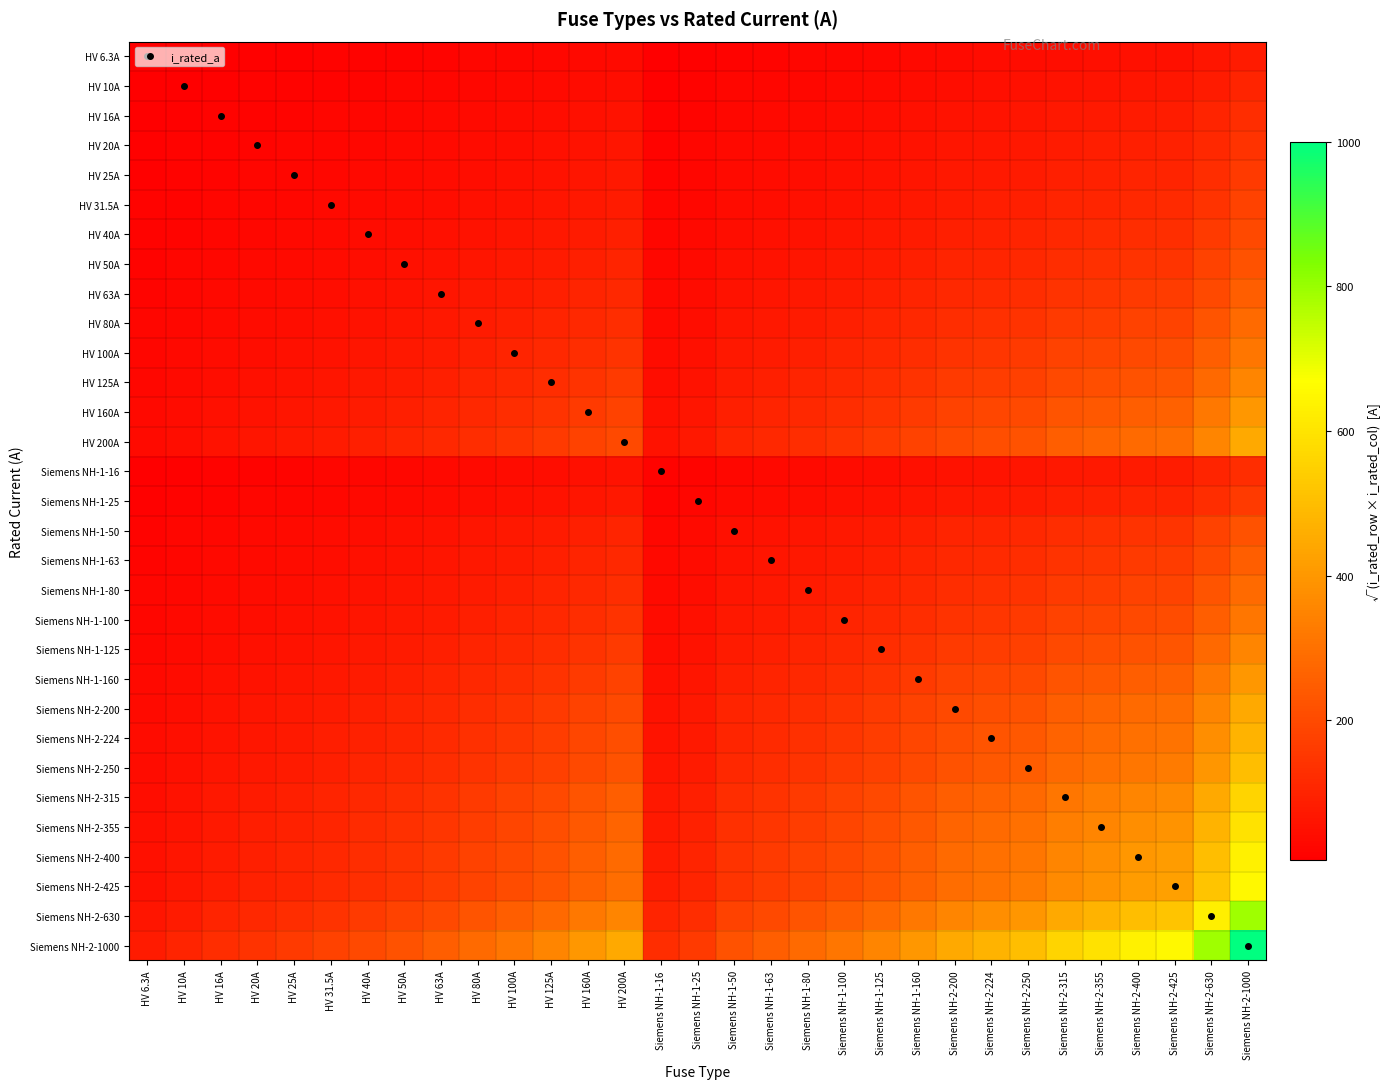

Reading left to right, transcribe all the data shown in this chart.

HV 6.3A: HV 6.3A=6.3	HV 10A=7.9	HV 16A=10.0	HV 20A=11.2	HV 25A=12.5	HV 31.5A=14.1	HV 40A=15.9	HV 50A=17.7	HV 63A=19.9	HV 80A=22.4	HV 100A=25.1	HV 125A=28.1	HV 160A=31.7	HV 200A=35.5	Siemens NH-1-16=10.0	Siemens NH-1-25=12.5	Siemens NH-1-50=17.7	Siemens NH-1-63=19.9	Siemens NH-1-80=22.4	Siemens NH-1-100=25.1	Siemens NH-1-125=28.1	Siemens NH-1-160=31.7	Siemens NH-2-200=35.5	Siemens NH-2-224=37.6	Siemens NH-2-250=39.7	Siemens NH-2-315=44.5	Siemens NH-2-355=47.3	Siemens NH-2-400=50.2	Siemens NH-2-425=51.7	Siemens NH-2-630=63.0	Siemens NH-2-1000=79.4
HV 10A: HV 6.3A=7.9	HV 10A=10.0	HV 16A=12.6	HV 20A=14.1	HV 25A=15.8	HV 31.5A=17.7	HV 40A=20.0	HV 50A=22.4	HV 63A=25.1	HV 80A=28.3	HV 100A=31.6	HV 125A=35.4	HV 160A=40.0	HV 200A=44.7	Siemens NH-1-16=12.6	Siemens NH-1-25=15.8	Siemens NH-1-50=22.4	Siemens NH-1-63=25.1	Siemens NH-1-80=28.3	Siemens NH-1-100=31.6	Siemens NH-1-125=35.4	Siemens NH-1-160=40.0	Siemens NH-2-200=44.7	Siemens NH-2-224=47.3	Siemens NH-2-250=50.0	Siemens NH-2-315=56.1	Siemens NH-2-355=59.6	Siemens NH-2-400=63.2	Siemens NH-2-425=65.2	Siemens NH-2-630=79.4	Siemens NH-2-1000=100.0
HV 16A: HV 6.3A=10.0	HV 10A=12.6	HV 16A=16.0	HV 20A=17.9	HV 25A=20.0	HV 31.5A=22.4	HV 40A=25.3	HV 50A=28.3	HV 63A=31.7	HV 80A=35.8	HV 100A=40.0	HV 125A=44.7	HV 160A=50.6	HV 200A=56.6	Siemens NH-1-16=16.0	Siemens NH-1-25=20.0	Siemens NH-1-50=28.3	Siemens NH-1-63=31.7	Siemens NH-1-80=35.8	Siemens NH-1-100=40.0	Siemens NH-1-125=44.7	Siemens NH-1-160=50.6	Siemens NH-2-200=56.6	Siemens NH-2-224=59.9	Siemens NH-2-250=63.2	Siemens NH-2-315=71.0	Siemens NH-2-355=75.4	Siemens NH-2-400=80.0	Siemens NH-2-425=82.5	Siemens NH-2-630=100.4	Siemens NH-2-1000=126.5
HV 20A: HV 6.3A=11.2	HV 10A=14.1	HV 16A=17.9	HV 20A=20.0	HV 25A=22.4	HV 31.5A=25.1	HV 40A=28.3	HV 50A=31.6	HV 63A=35.5	HV 80A=40.0	HV 100A=44.7	HV 125A=50.0	HV 160A=56.6	HV 200A=63.2	Siemens NH-1-16=17.9	Siemens NH-1-25=22.4	Siemens NH-1-50=31.6	Siemens NH-1-63=35.5	Siemens NH-1-80=40.0	Siemens NH-1-100=44.7	Siemens NH-1-125=50.0	Siemens NH-1-160=56.6	Siemens NH-2-200=63.2	Siemens NH-2-224=66.9	Siemens NH-2-250=70.7	Siemens NH-2-315=79.4	Siemens NH-2-355=84.3	Siemens NH-2-400=89.4	Siemens NH-2-425=92.2	Siemens NH-2-630=112.2	Siemens NH-2-1000=141.4
HV 25A: HV 6.3A=12.5	HV 10A=15.8	HV 16A=20.0	HV 20A=22.4	HV 25A=25.0	HV 31.5A=28.1	HV 40A=31.6	HV 50A=35.4	HV 63A=39.7	HV 80A=44.7	HV 100A=50.0	HV 125A=55.9	HV 160A=63.2	HV 200A=70.7	Siemens NH-1-16=20.0	Siemens NH-1-25=25.0	Siemens NH-1-50=35.4	Siemens NH-1-63=39.7	Siemens NH-1-80=44.7	Siemens NH-1-100=50.0	Siemens NH-1-125=55.9	Siemens NH-1-160=63.2	Siemens NH-2-200=70.7	Siemens NH-2-224=74.8	Siemens NH-2-250=79.1	Siemens NH-2-315=88.7	Siemens NH-2-355=94.2	Siemens NH-2-400=100.0	Siemens NH-2-425=103.1	Siemens NH-2-630=125.5	Siemens NH-2-1000=158.1
HV 31.5A: HV 6.3A=14.1	HV 10A=17.7	HV 16A=22.4	HV 20A=25.1	HV 25A=28.1	HV 31.5A=31.5	HV 40A=35.5	HV 50A=39.7	HV 63A=44.5	HV 80A=50.2	HV 100A=56.1	HV 125A=62.7	HV 160A=71.0	HV 200A=79.4	Siemens NH-1-16=22.4	Siemens NH-1-25=28.1	Siemens NH-1-50=39.7	Siemens NH-1-63=44.5	Siemens NH-1-80=50.2	Siemens NH-1-100=56.1	Siemens NH-1-125=62.7	Siemens NH-1-160=71.0	Siemens NH-2-200=79.4	Siemens NH-2-224=84.0	Siemens NH-2-250=88.7	Siemens NH-2-315=99.6	Siemens NH-2-355=105.7	Siemens NH-2-400=112.2	Siemens NH-2-425=115.7	Siemens NH-2-630=140.9	Siemens NH-2-1000=177.5
HV 40A: HV 6.3A=15.9	HV 10A=20.0	HV 16A=25.3	HV 20A=28.3	HV 25A=31.6	HV 31.5A=35.5	HV 40A=40.0	HV 50A=44.7	HV 63A=50.2	HV 80A=56.6	HV 100A=63.2	HV 125A=70.7	HV 160A=80.0	HV 200A=89.4	Siemens NH-1-16=25.3	Siemens NH-1-25=31.6	Siemens NH-1-50=44.7	Siemens NH-1-63=50.2	Siemens NH-1-80=56.6	Siemens NH-1-100=63.2	Siemens NH-1-125=70.7	Siemens NH-1-160=80.0	Siemens NH-2-200=89.4	Siemens NH-2-224=94.7	Siemens NH-2-250=100.0	Siemens NH-2-315=112.2	Siemens NH-2-355=119.2	Siemens NH-2-400=126.5	Siemens NH-2-425=130.4	Siemens NH-2-630=158.7	Siemens NH-2-1000=200.0
HV 50A: HV 6.3A=17.7	HV 10A=22.4	HV 16A=28.3	HV 20A=31.6	HV 25A=35.4	HV 31.5A=39.7	HV 40A=44.7	HV 50A=50.0	HV 63A=56.1	HV 80A=63.2	HV 100A=70.7	HV 125A=79.1	HV 160A=89.4	HV 200A=100.0	Siemens NH-1-16=28.3	Siemens NH-1-25=35.4	Siemens NH-1-50=50.0	Siemens NH-1-63=56.1	Siemens NH-1-80=63.2	Siemens NH-1-100=70.7	Siemens NH-1-125=79.1	Siemens NH-1-160=89.4	Siemens NH-2-200=100.0	Siemens NH-2-224=105.8	Siemens NH-2-250=111.8	Siemens NH-2-315=125.5	Siemens NH-2-355=133.2	Siemens NH-2-400=141.4	Siemens NH-2-425=145.8	Siemens NH-2-630=177.5	Siemens NH-2-1000=223.6
HV 63A: HV 6.3A=19.9	HV 10A=25.1	HV 16A=31.7	HV 20A=35.5	HV 25A=39.7	HV 31.5A=44.5	HV 40A=50.2	HV 50A=56.1	HV 63A=63.0	HV 80A=71.0	HV 100A=79.4	HV 125A=88.7	HV 160A=100.4	HV 200A=112.2	Siemens NH-1-16=31.7	Siemens NH-1-25=39.7	Siemens NH-1-50=56.1	Siemens NH-1-63=63.0	Siemens NH-1-80=71.0	Siemens NH-1-100=79.4	Siemens NH-1-125=88.7	Siemens NH-1-160=100.4	Siemens NH-2-200=112.2	Siemens NH-2-224=118.8	Siemens NH-2-250=125.5	Siemens NH-2-315=140.9	Siemens NH-2-355=149.5	Siemens NH-2-400=158.7	Siemens NH-2-425=163.6	Siemens NH-2-630=199.2	Siemens NH-2-1000=251.0
HV 80A: HV 6.3A=22.4	HV 10A=28.3	HV 16A=35.8	HV 20A=40.0	HV 25A=44.7	HV 31.5A=50.2	HV 40A=56.6	HV 50A=63.2	HV 63A=71.0	HV 80A=80.0	HV 100A=89.4	HV 125A=100.0	HV 160A=113.1	HV 200A=126.5	Siemens NH-1-16=35.8	Siemens NH-1-25=44.7	Siemens NH-1-50=63.2	Siemens NH-1-63=71.0	Siemens NH-1-80=80.0	Siemens NH-1-100=89.4	Siemens NH-1-125=100.0	Siemens NH-1-160=113.1	Siemens NH-2-200=126.5	Siemens NH-2-224=133.9	Siemens NH-2-250=141.4	Siemens NH-2-315=158.7	Siemens NH-2-355=168.5	Siemens NH-2-400=178.9	Siemens NH-2-425=184.4	Siemens NH-2-630=224.5	Siemens NH-2-1000=282.8
HV 100A: HV 6.3A=25.1	HV 10A=31.6	HV 16A=40.0	HV 20A=44.7	HV 25A=50.0	HV 31.5A=56.1	HV 40A=63.2	HV 50A=70.7	HV 63A=79.4	HV 80A=89.4	HV 100A=100.0	HV 125A=111.8	HV 160A=126.5	HV 200A=141.4	Siemens NH-1-16=40.0	Siemens NH-1-25=50.0	Siemens NH-1-50=70.7	Siemens NH-1-63=79.4	Siemens NH-1-80=89.4	Siemens NH-1-100=100.0	Siemens NH-1-125=111.8	Siemens NH-1-160=126.5	Siemens NH-2-200=141.4	Siemens NH-2-224=149.7	Siemens NH-2-250=158.1	Siemens NH-2-315=177.5	Siemens NH-2-355=188.4	Siemens NH-2-400=200.0	Siemens NH-2-425=206.2	Siemens NH-2-630=251.0	Siemens NH-2-1000=316.2
HV 125A: HV 6.3A=28.1	HV 10A=35.4	HV 16A=44.7	HV 20A=50.0	HV 25A=55.9	HV 31.5A=62.7	HV 40A=70.7	HV 50A=79.1	HV 63A=88.7	HV 80A=100.0	HV 100A=111.8	HV 125A=125.0	HV 160A=141.4	HV 200A=158.1	Siemens NH-1-16=44.7	Siemens NH-1-25=55.9	Siemens NH-1-50=79.1	Siemens NH-1-63=88.7	Siemens NH-1-80=100.0	Siemens NH-1-100=111.8	Siemens NH-1-125=125.0	Siemens NH-1-160=141.4	Siemens NH-2-200=158.1	Siemens NH-2-224=167.3	Siemens NH-2-250=176.8	Siemens NH-2-315=198.4	Siemens NH-2-355=210.7	Siemens NH-2-400=223.6	Siemens NH-2-425=230.5	Siemens NH-2-630=280.6	Siemens NH-2-1000=353.6
HV 160A: HV 6.3A=31.7	HV 10A=40.0	HV 16A=50.6	HV 20A=56.6	HV 25A=63.2	HV 31.5A=71.0	HV 40A=80.0	HV 50A=89.4	HV 63A=100.4	HV 80A=113.1	HV 100A=126.5	HV 125A=141.4	HV 160A=160.0	HV 200A=178.9	Siemens NH-1-16=50.6	Siemens NH-1-25=63.2	Siemens NH-1-50=89.4	Siemens NH-1-63=100.4	Siemens NH-1-80=113.1	Siemens NH-1-100=126.5	Siemens NH-1-125=141.4	Siemens NH-1-160=160.0	Siemens NH-2-200=178.9	Siemens NH-2-224=189.3	Siemens NH-2-250=200.0	Siemens NH-2-315=224.5	Siemens NH-2-355=238.3	Siemens NH-2-400=253.0	Siemens NH-2-425=260.8	Siemens NH-2-630=317.5	Siemens NH-2-1000=400.0
HV 200A: HV 6.3A=35.5	HV 10A=44.7	HV 16A=56.6	HV 20A=63.2	HV 25A=70.7	HV 31.5A=79.4	HV 40A=89.4	HV 50A=100.0	HV 63A=112.2	HV 80A=126.5	HV 100A=141.4	HV 125A=158.1	HV 160A=178.9	HV 200A=200.0	Siemens NH-1-16=56.6	Siemens NH-1-25=70.7	Siemens NH-1-50=100.0	Siemens NH-1-63=112.2	Siemens NH-1-80=126.5	Siemens NH-1-100=141.4	Siemens NH-1-125=158.1	Siemens NH-1-160=178.9	Siemens NH-2-200=200.0	Siemens NH-2-224=211.7	Siemens NH-2-250=223.6	Siemens NH-2-315=251.0	Siemens NH-2-355=266.5	Siemens NH-2-400=282.8	Siemens NH-2-425=291.5	Siemens NH-2-630=355.0	Siemens NH-2-1000=447.2
Siemens NH-1-16: HV 6.3A=10.0	HV 10A=12.6	HV 16A=16.0	HV 20A=17.9	HV 25A=20.0	HV 31.5A=22.4	HV 40A=25.3	HV 50A=28.3	HV 63A=31.7	HV 80A=35.8	HV 100A=40.0	HV 125A=44.7	HV 160A=50.6	HV 200A=56.6	Siemens NH-1-16=16.0	Siemens NH-1-25=20.0	Siemens NH-1-50=28.3	Siemens NH-1-63=31.7	Siemens NH-1-80=35.8	Siemens NH-1-100=40.0	Siemens NH-1-125=44.7	Siemens NH-1-160=50.6	Siemens NH-2-200=56.6	Siemens NH-2-224=59.9	Siemens NH-2-250=63.2	Siemens NH-2-315=71.0	Siemens NH-2-355=75.4	Siemens NH-2-400=80.0	Siemens NH-2-425=82.5	Siemens NH-2-630=100.4	Siemens NH-2-1000=126.5
Siemens NH-1-25: HV 6.3A=12.5	HV 10A=15.8	HV 16A=20.0	HV 20A=22.4	HV 25A=25.0	HV 31.5A=28.1	HV 40A=31.6	HV 50A=35.4	HV 63A=39.7	HV 80A=44.7	HV 100A=50.0	HV 125A=55.9	HV 160A=63.2	HV 200A=70.7	Siemens NH-1-16=20.0	Siemens NH-1-25=25.0	Siemens NH-1-50=35.4	Siemens NH-1-63=39.7	Siemens NH-1-80=44.7	Siemens NH-1-100=50.0	Siemens NH-1-125=55.9	Siemens NH-1-160=63.2	Siemens NH-2-200=70.7	Siemens NH-2-224=74.8	Siemens NH-2-250=79.1	Siemens NH-2-315=88.7	Siemens NH-2-355=94.2	Siemens NH-2-400=100.0	Siemens NH-2-425=103.1	Siemens NH-2-630=125.5	Siemens NH-2-1000=158.1
Siemens NH-1-50: HV 6.3A=17.7	HV 10A=22.4	HV 16A=28.3	HV 20A=31.6	HV 25A=35.4	HV 31.5A=39.7	HV 40A=44.7	HV 50A=50.0	HV 63A=56.1	HV 80A=63.2	HV 100A=70.7	HV 125A=79.1	HV 160A=89.4	HV 200A=100.0	Siemens NH-1-16=28.3	Siemens NH-1-25=35.4	Siemens NH-1-50=50.0	Siemens NH-1-63=56.1	Siemens NH-1-80=63.2	Siemens NH-1-100=70.7	Siemens NH-1-125=79.1	Siemens NH-1-160=89.4	Siemens NH-2-200=100.0	Siemens NH-2-224=105.8	Siemens NH-2-250=111.8	Siemens NH-2-315=125.5	Siemens NH-2-355=133.2	Siemens NH-2-400=141.4	Siemens NH-2-425=145.8	Siemens NH-2-630=177.5	Siemens NH-2-1000=223.6
Siemens NH-1-63: HV 6.3A=19.9	HV 10A=25.1	HV 16A=31.7	HV 20A=35.5	HV 25A=39.7	HV 31.5A=44.5	HV 40A=50.2	HV 50A=56.1	HV 63A=63.0	HV 80A=71.0	HV 100A=79.4	HV 125A=88.7	HV 160A=100.4	HV 200A=112.2	Siemens NH-1-16=31.7	Siemens NH-1-25=39.7	Siemens NH-1-50=56.1	Siemens NH-1-63=63.0	Siemens NH-1-80=71.0	Siemens NH-1-100=79.4	Siemens NH-1-125=88.7	Siemens NH-1-160=100.4	Siemens NH-2-200=112.2	Siemens NH-2-224=118.8	Siemens NH-2-250=125.5	Siemens NH-2-315=140.9	Siemens NH-2-355=149.5	Siemens NH-2-400=158.7	Siemens NH-2-425=163.6	Siemens NH-2-630=199.2	Siemens NH-2-1000=251.0
Siemens NH-1-80: HV 6.3A=22.4	HV 10A=28.3	HV 16A=35.8	HV 20A=40.0	HV 25A=44.7	HV 31.5A=50.2	HV 40A=56.6	HV 50A=63.2	HV 63A=71.0	HV 80A=80.0	HV 100A=89.4	HV 125A=100.0	HV 160A=113.1	HV 200A=126.5	Siemens NH-1-16=35.8	Siemens NH-1-25=44.7	Siemens NH-1-50=63.2	Siemens NH-1-63=71.0	Siemens NH-1-80=80.0	Siemens NH-1-100=89.4	Siemens NH-1-125=100.0	Siemens NH-1-160=113.1	Siemens NH-2-200=126.5	Siemens NH-2-224=133.9	Siemens NH-2-250=141.4	Siemens NH-2-315=158.7	Siemens NH-2-355=168.5	Siemens NH-2-400=178.9	Siemens NH-2-425=184.4	Siemens NH-2-630=224.5	Siemens NH-2-1000=282.8
Siemens NH-1-100: HV 6.3A=25.1	HV 10A=31.6	HV 16A=40.0	HV 20A=44.7	HV 25A=50.0	HV 31.5A=56.1	HV 40A=63.2	HV 50A=70.7	HV 63A=79.4	HV 80A=89.4	HV 100A=100.0	HV 125A=111.8	HV 160A=126.5	HV 200A=141.4	Siemens NH-1-16=40.0	Siemens NH-1-25=50.0	Siemens NH-1-50=70.7	Siemens NH-1-63=79.4	Siemens NH-1-80=89.4	Siemens NH-1-100=100.0	Siemens NH-1-125=111.8	Siemens NH-1-160=126.5	Siemens NH-2-200=141.4	Siemens NH-2-224=149.7	Siemens NH-2-250=158.1	Siemens NH-2-315=177.5	Siemens NH-2-355=188.4	Siemens NH-2-400=200.0	Siemens NH-2-425=206.2	Siemens NH-2-630=251.0	Siemens NH-2-1000=316.2
Siemens NH-1-125: HV 6.3A=28.1	HV 10A=35.4	HV 16A=44.7	HV 20A=50.0	HV 25A=55.9	HV 31.5A=62.7	HV 40A=70.7	HV 50A=79.1	HV 63A=88.7	HV 80A=100.0	HV 100A=111.8	HV 125A=125.0	HV 160A=141.4	HV 200A=158.1	Siemens NH-1-16=44.7	Siemens NH-1-25=55.9	Siemens NH-1-50=79.1	Siemens NH-1-63=88.7	Siemens NH-1-80=100.0	Siemens NH-1-100=111.8	Siemens NH-1-125=125.0	Siemens NH-1-160=141.4	Siemens NH-2-200=158.1	Siemens NH-2-224=167.3	Siemens NH-2-250=176.8	Siemens NH-2-315=198.4	Siemens NH-2-355=210.7	Siemens NH-2-400=223.6	Siemens NH-2-425=230.5	Siemens NH-2-630=280.6	Siemens NH-2-1000=353.6
Siemens NH-1-160: HV 6.3A=31.7	HV 10A=40.0	HV 16A=50.6	HV 20A=56.6	HV 25A=63.2	HV 31.5A=71.0	HV 40A=80.0	HV 50A=89.4	HV 63A=100.4	HV 80A=113.1	HV 100A=126.5	HV 125A=141.4	HV 160A=160.0	HV 200A=178.9	Siemens NH-1-16=50.6	Siemens NH-1-25=63.2	Siemens NH-1-50=89.4	Siemens NH-1-63=100.4	Siemens NH-1-80=113.1	Siemens NH-1-100=126.5	Siemens NH-1-125=141.4	Siemens NH-1-160=160.0	Siemens NH-2-200=178.9	Siemens NH-2-224=189.3	Siemens NH-2-250=200.0	Siemens NH-2-315=224.5	Siemens NH-2-355=238.3	Siemens NH-2-400=253.0	Siemens NH-2-425=260.8	Siemens NH-2-630=317.5	Siemens NH-2-1000=400.0
Siemens NH-2-200: HV 6.3A=35.5	HV 10A=44.7	HV 16A=56.6	HV 20A=63.2	HV 25A=70.7	HV 31.5A=79.4	HV 40A=89.4	HV 50A=100.0	HV 63A=112.2	HV 80A=126.5	HV 100A=141.4	HV 125A=158.1	HV 160A=178.9	HV 200A=200.0	Siemens NH-1-16=56.6	Siemens NH-1-25=70.7	Siemens NH-1-50=100.0	Siemens NH-1-63=112.2	Siemens NH-1-80=126.5	Siemens NH-1-100=141.4	Siemens NH-1-125=158.1	Siemens NH-1-160=178.9	Siemens NH-2-200=200.0	Siemens NH-2-224=211.7	Siemens NH-2-250=223.6	Siemens NH-2-315=251.0	Siemens NH-2-355=266.5	Siemens NH-2-400=282.8	Siemens NH-2-425=291.5	Siemens NH-2-630=355.0	Siemens NH-2-1000=447.2
Siemens NH-2-224: HV 6.3A=37.6	HV 10A=47.3	HV 16A=59.9	HV 20A=66.9	HV 25A=74.8	HV 31.5A=84.0	HV 40A=94.7	HV 50A=105.8	HV 63A=118.8	HV 80A=133.9	HV 100A=149.7	HV 125A=167.3	HV 160A=189.3	HV 200A=211.7	Siemens NH-1-16=59.9	Siemens NH-1-25=74.8	Siemens NH-1-50=105.8	Siemens NH-1-63=118.8	Siemens NH-1-80=133.9	Siemens NH-1-100=149.7	Siemens NH-1-125=167.3	Siemens NH-1-160=189.3	Siemens NH-2-200=211.7	Siemens NH-2-224=224.0	Siemens NH-2-250=236.6	Siemens NH-2-315=265.6	Siemens NH-2-355=282.0	Siemens NH-2-400=299.3	Siemens NH-2-425=308.5	Siemens NH-2-630=375.7	Siemens NH-2-1000=473.3
Siemens NH-2-250: HV 6.3A=39.7	HV 10A=50.0	HV 16A=63.2	HV 20A=70.7	HV 25A=79.1	HV 31.5A=88.7	HV 40A=100.0	HV 50A=111.8	HV 63A=125.5	HV 80A=141.4	HV 100A=158.1	HV 125A=176.8	HV 160A=200.0	HV 200A=223.6	Siemens NH-1-16=63.2	Siemens NH-1-25=79.1	Siemens NH-1-50=111.8	Siemens NH-1-63=125.5	Siemens NH-1-80=141.4	Siemens NH-1-100=158.1	Siemens NH-1-125=176.8	Siemens NH-1-160=200.0	Siemens NH-2-200=223.6	Siemens NH-2-224=236.6	Siemens NH-2-250=250.0	Siemens NH-2-315=280.6	Siemens NH-2-355=297.9	Siemens NH-2-400=316.2	Siemens NH-2-425=326.0	Siemens NH-2-630=396.9	Siemens NH-2-1000=500.0
Siemens NH-2-315: HV 6.3A=44.5	HV 10A=56.1	HV 16A=71.0	HV 20A=79.4	HV 25A=88.7	HV 31.5A=99.6	HV 40A=112.2	HV 50A=125.5	HV 63A=140.9	HV 80A=158.7	HV 100A=177.5	HV 125A=198.4	HV 160A=224.5	HV 200A=251.0	Siemens NH-1-16=71.0	Siemens NH-1-25=88.7	Siemens NH-1-50=125.5	Siemens NH-1-63=140.9	Siemens NH-1-80=158.7	Siemens NH-1-100=177.5	Siemens NH-1-125=198.4	Siemens NH-1-160=224.5	Siemens NH-2-200=251.0	Siemens NH-2-224=265.6	Siemens NH-2-250=280.6	Siemens NH-2-315=315.0	Siemens NH-2-355=334.4	Siemens NH-2-400=355.0	Siemens NH-2-425=365.9	Siemens NH-2-630=445.5	Siemens NH-2-1000=561.2
Siemens NH-2-355: HV 6.3A=47.3	HV 10A=59.6	HV 16A=75.4	HV 20A=84.3	HV 25A=94.2	HV 31.5A=105.7	HV 40A=119.2	HV 50A=133.2	HV 63A=149.5	HV 80A=168.5	HV 100A=188.4	HV 125A=210.7	HV 160A=238.3	HV 200A=266.5	Siemens NH-1-16=75.4	Siemens NH-1-25=94.2	Siemens NH-1-50=133.2	Siemens NH-1-63=149.5	Siemens NH-1-80=168.5	Siemens NH-1-100=188.4	Siemens NH-1-125=210.7	Siemens NH-1-160=238.3	Siemens NH-2-200=266.5	Siemens NH-2-224=282.0	Siemens NH-2-250=297.9	Siemens NH-2-315=334.4	Siemens NH-2-355=355.0	Siemens NH-2-400=376.8	Siemens NH-2-425=388.4	Siemens NH-2-630=472.9	Siemens NH-2-1000=595.8
Siemens NH-2-400: HV 6.3A=50.2	HV 10A=63.2	HV 16A=80.0	HV 20A=89.4	HV 25A=100.0	HV 31.5A=112.2	HV 40A=126.5	HV 50A=141.4	HV 63A=158.7	HV 80A=178.9	HV 100A=200.0	HV 125A=223.6	HV 160A=253.0	HV 200A=282.8	Siemens NH-1-16=80.0	Siemens NH-1-25=100.0	Siemens NH-1-50=141.4	Siemens NH-1-63=158.7	Siemens NH-1-80=178.9	Siemens NH-1-100=200.0	Siemens NH-1-125=223.6	Siemens NH-1-160=253.0	Siemens NH-2-200=282.8	Siemens NH-2-224=299.3	Siemens NH-2-250=316.2	Siemens NH-2-315=355.0	Siemens NH-2-355=376.8	Siemens NH-2-400=400.0	Siemens NH-2-425=412.3	Siemens NH-2-630=502.0	Siemens NH-2-1000=632.5
Siemens NH-2-425: HV 6.3A=51.7	HV 10A=65.2	HV 16A=82.5	HV 20A=92.2	HV 25A=103.1	HV 31.5A=115.7	HV 40A=130.4	HV 50A=145.8	HV 63A=163.6	HV 80A=184.4	HV 100A=206.2	HV 125A=230.5	HV 160A=260.8	HV 200A=291.5	Siemens NH-1-16=82.5	Siemens NH-1-25=103.1	Siemens NH-1-50=145.8	Siemens NH-1-63=163.6	Siemens NH-1-80=184.4	Siemens NH-1-100=206.2	Siemens NH-1-125=230.5	Siemens NH-1-160=260.8	Siemens NH-2-200=291.5	Siemens NH-2-224=308.5	Siemens NH-2-250=326.0	Siemens NH-2-315=365.9	Siemens NH-2-355=388.4	Siemens NH-2-400=412.3	Siemens NH-2-425=425.0	Siemens NH-2-630=517.4	Siemens NH-2-1000=651.9
Siemens NH-2-630: HV 6.3A=63.0	HV 10A=79.4	HV 16A=100.4	HV 20A=112.2	HV 25A=125.5	HV 31.5A=140.9	HV 40A=158.7	HV 50A=177.5	HV 63A=199.2	HV 80A=224.5	HV 100A=251.0	HV 125A=280.6	HV 160A=317.5	HV 200A=355.0	Siemens NH-1-16=100.4	Siemens NH-1-25=125.5	Siemens NH-1-50=177.5	Siemens NH-1-63=199.2	Siemens NH-1-80=224.5	Siemens NH-1-100=251.0	Siemens NH-1-125=280.6	Siemens NH-1-160=317.5	Siemens NH-2-200=355.0	Siemens NH-2-224=375.7	Siemens NH-2-250=396.9	Siemens NH-2-315=445.5	Siemens NH-2-355=472.9	Siemens NH-2-400=502.0	Siemens NH-2-425=517.4	Siemens NH-2-630=630.0	Siemens NH-2-1000=793.7
Siemens NH-2-1000: HV 6.3A=79.4	HV 10A=100.0	HV 16A=126.5	HV 20A=141.4	HV 25A=158.1	HV 31.5A=177.5	HV 40A=200.0	HV 50A=223.6	HV 63A=251.0	HV 80A=282.8	HV 100A=316.2	HV 125A=353.6	HV 160A=400.0	HV 200A=447.2	Siemens NH-1-16=126.5	Siemens NH-1-25=158.1	Siemens NH-1-50=223.6	Siemens NH-1-63=251.0	Siemens NH-1-80=282.8	Siemens NH-1-100=316.2	Siemens NH-1-125=353.6	Siemens NH-1-160=400.0	Siemens NH-2-200=447.2	Siemens NH-2-224=473.3	Siemens NH-2-250=500.0	Siemens NH-2-315=561.2	Siemens NH-2-355=595.8	Siemens NH-2-400=632.5	Siemens NH-2-425=651.9	Siemens NH-2-630=793.7	Siemens NH-2-1000=1000.0